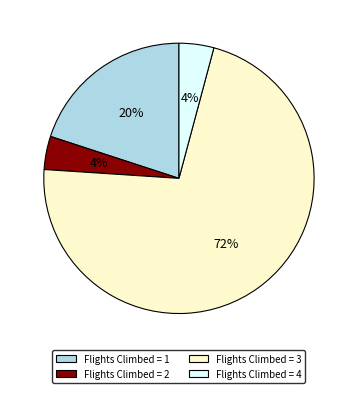

Is there a majority slice in this chart?

Yes